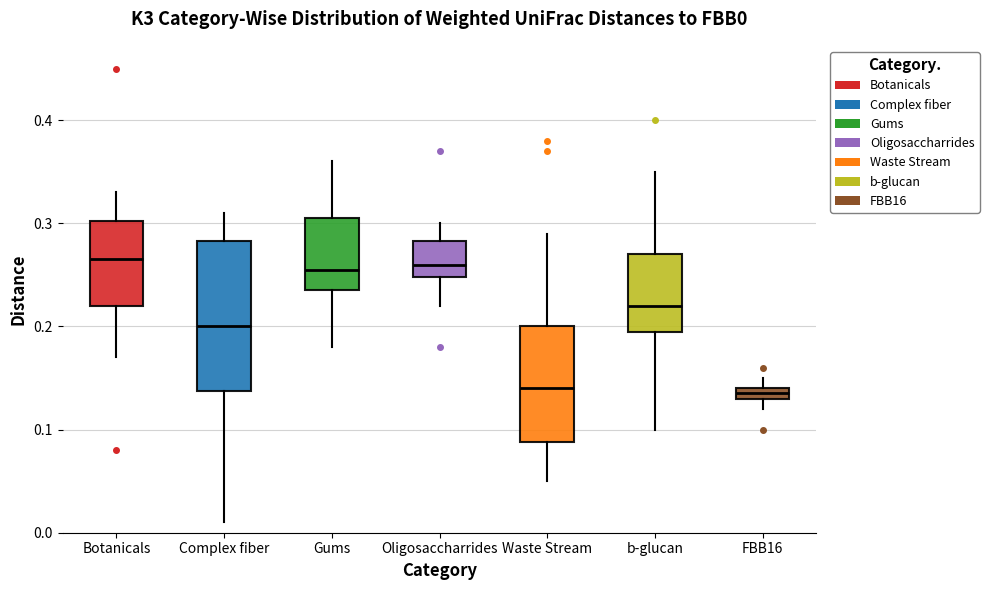

Where does the median line of the box for Waste Stream sit on the y-axis? The values are not printed on the chart, so give them approximately, as read against the axis.

0.14